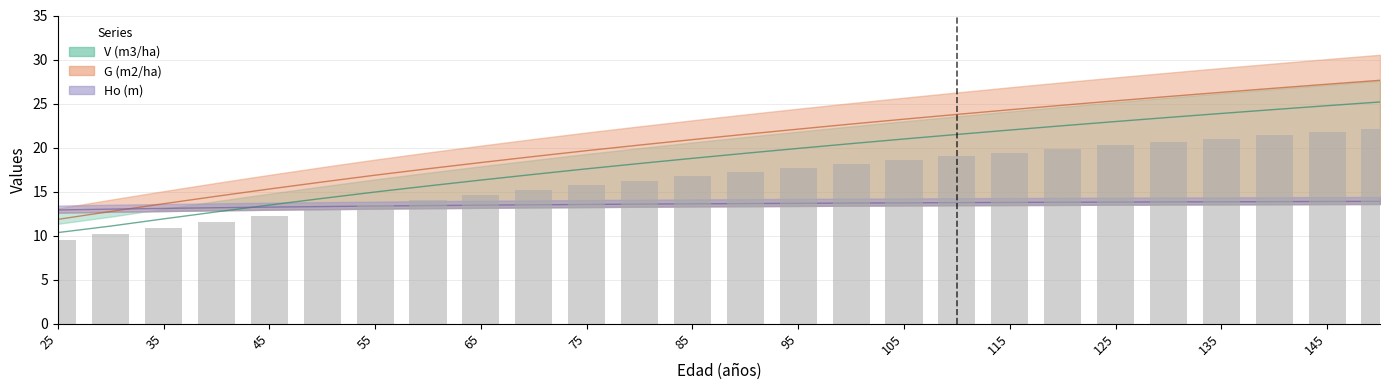

What is the average value of the G (m2/ha) series?

20.7